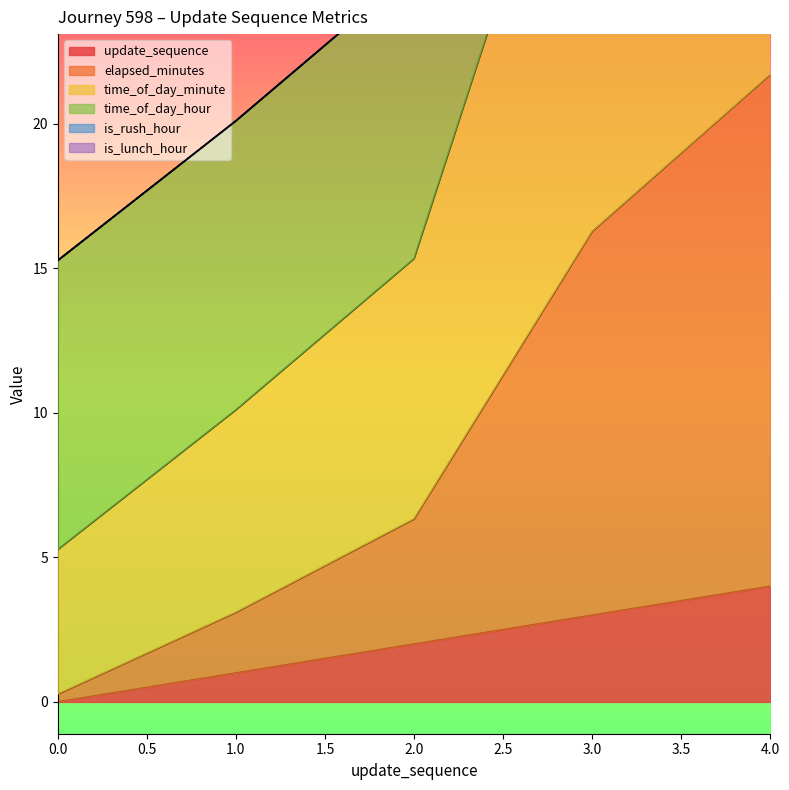

How many data points does each series have?

5